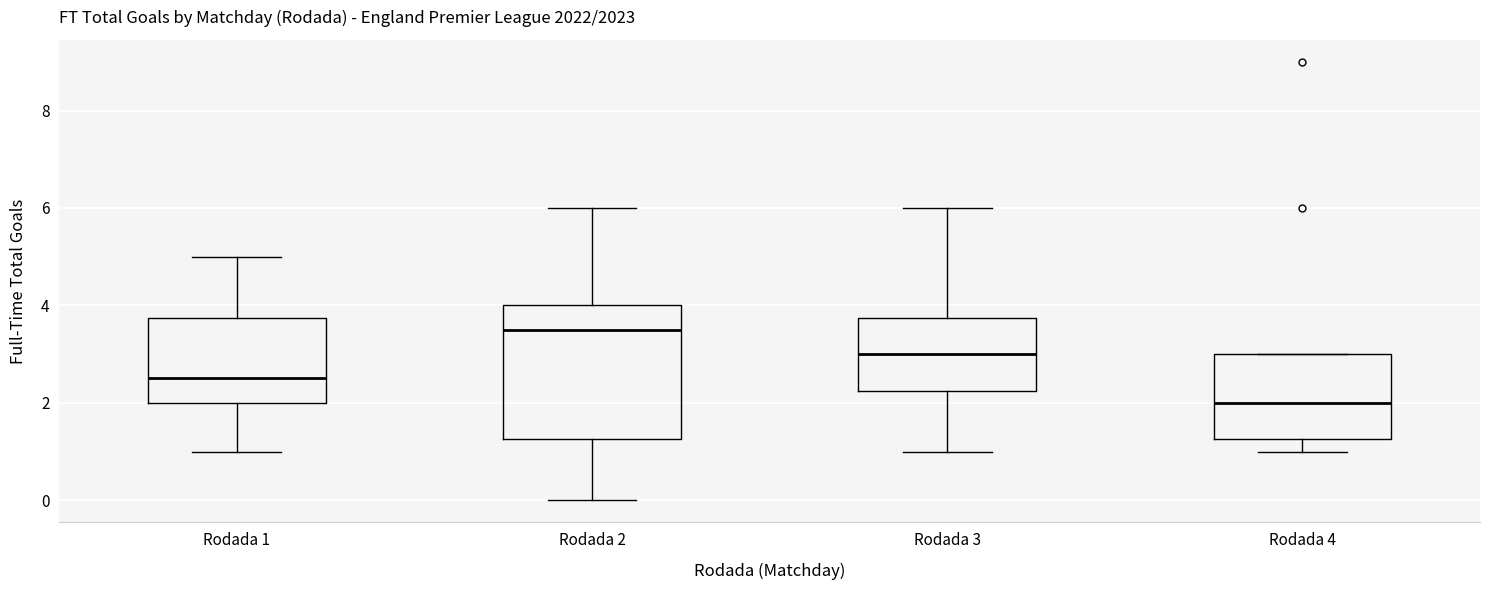

Which box is the tallest, from its lower edge to its upper edge?

Rodada 2